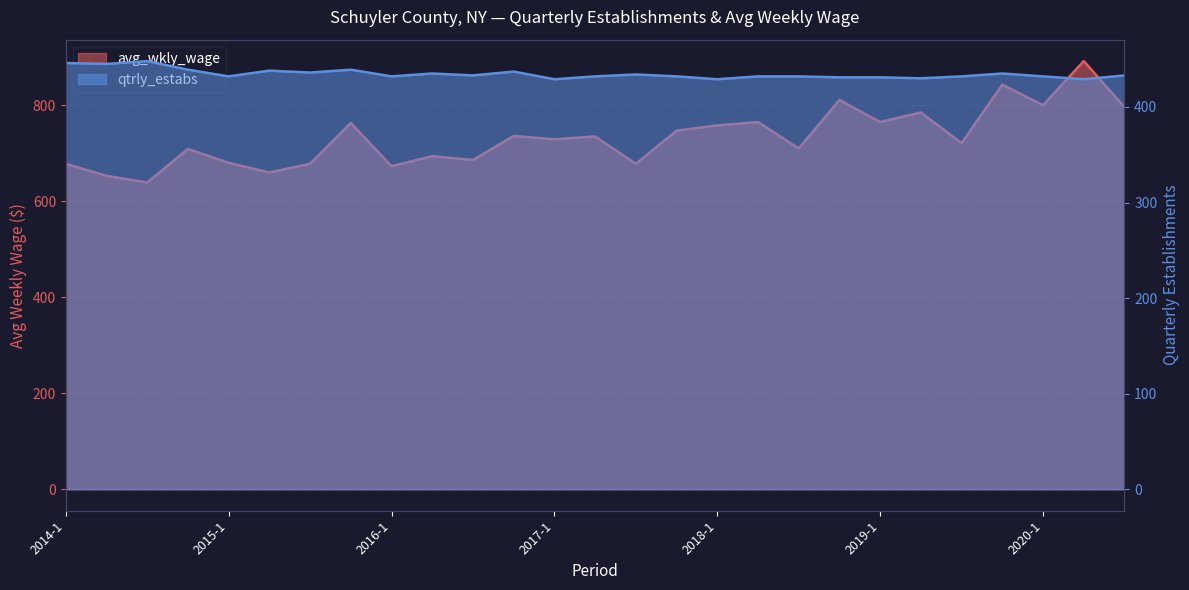

Count the number of categories in the chart.

27